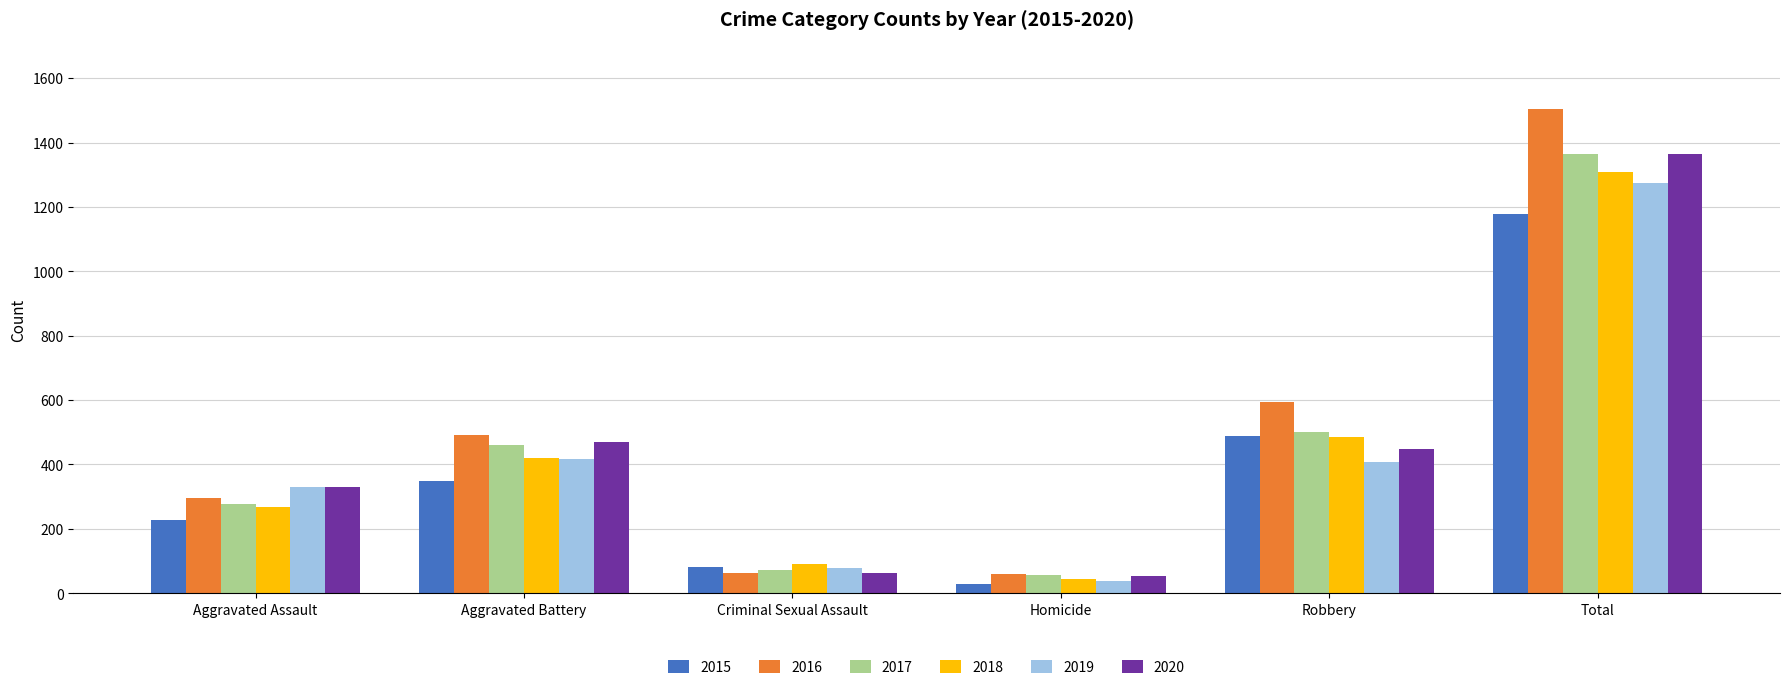

What position from the right is Criminal Sexual Assault?

4